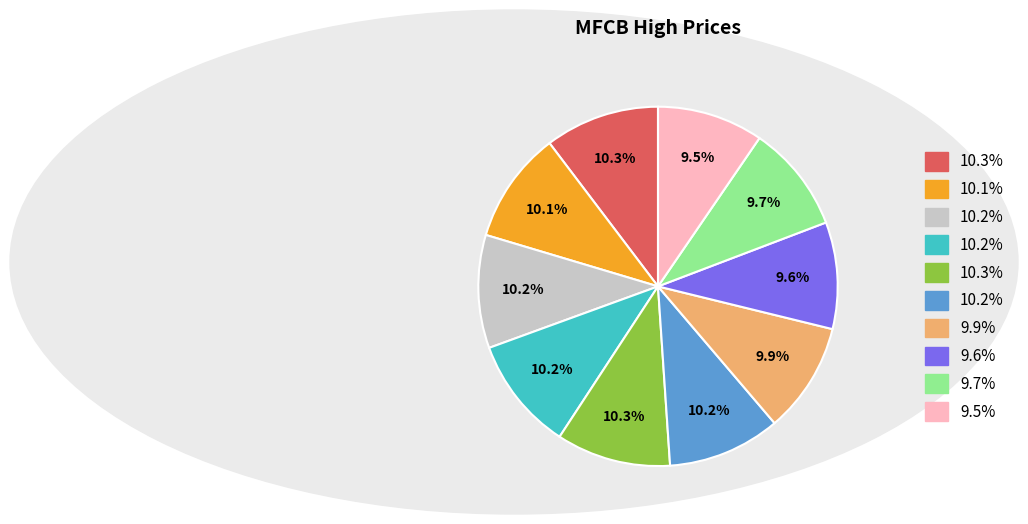

Is there a majority slice in this chart?

No